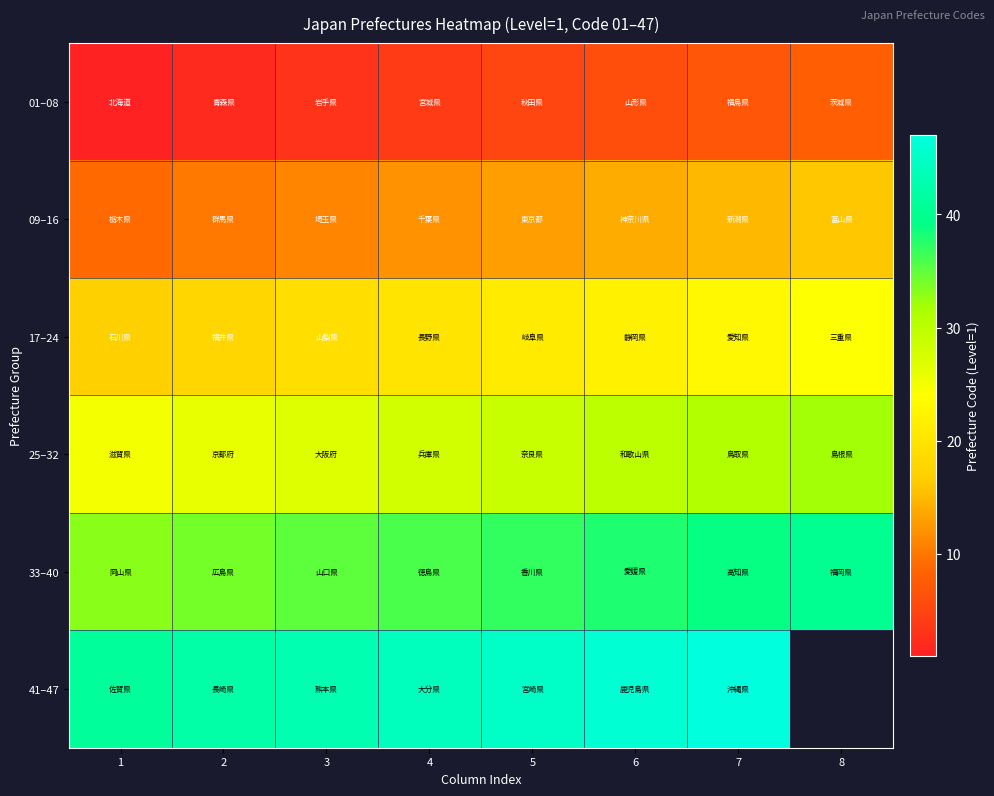

How many distinct data groups are displayed?

6